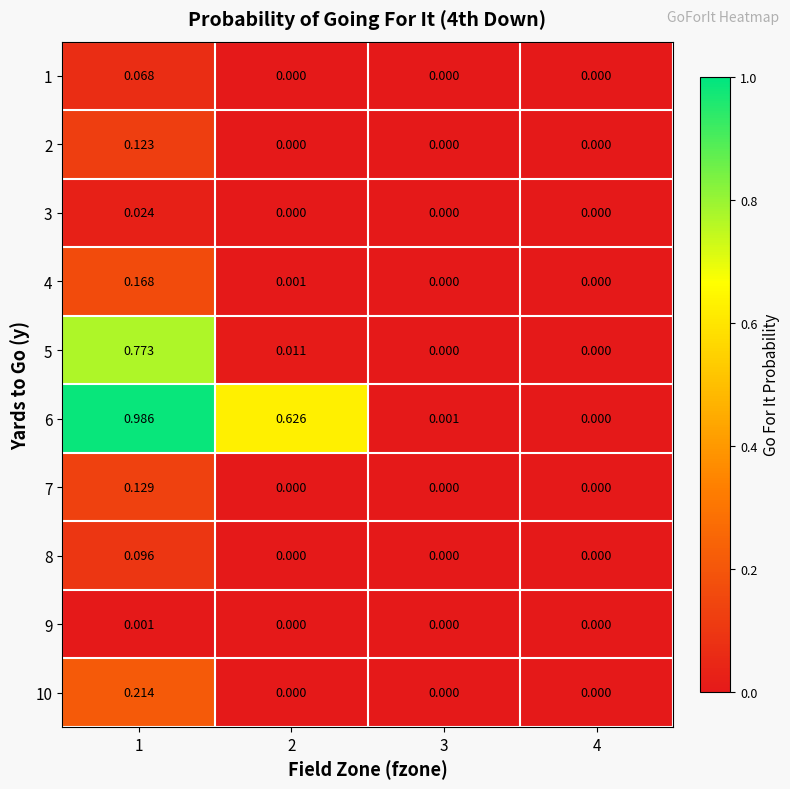

Is the value of 8 at 1 greater than the value of 9 at 1?

Yes